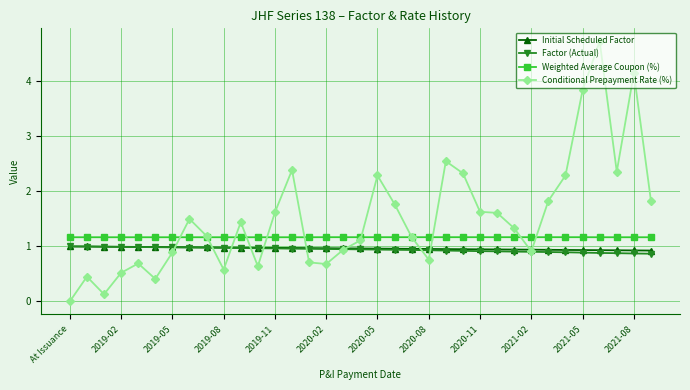

Which series ends up on top after the final intersection of Initial Scheduled Factor and Conditional Prepayment Rate (%)?

Conditional Prepayment Rate (%)